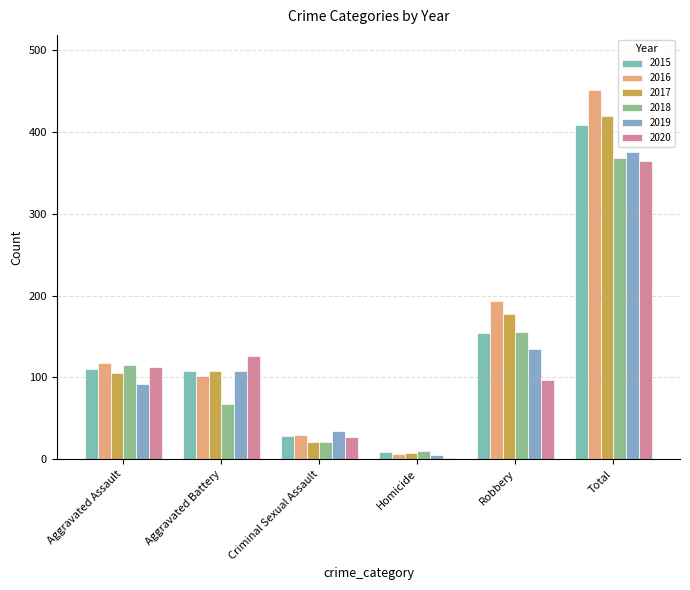

What is the difference between the highest and lowest values at Robbery?

97